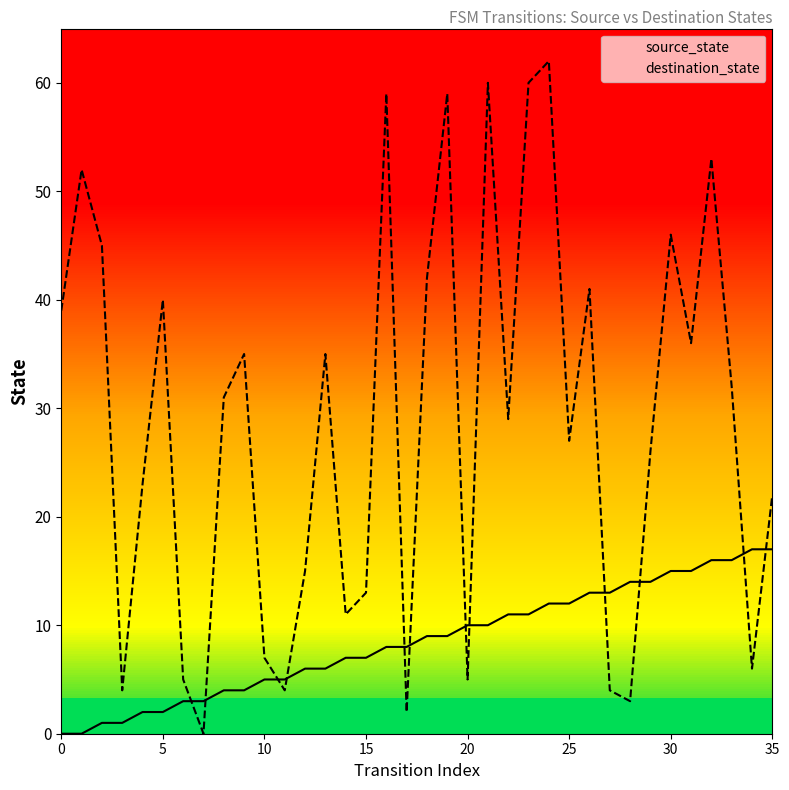

Is it true that source_state equals 4 at 8?

True